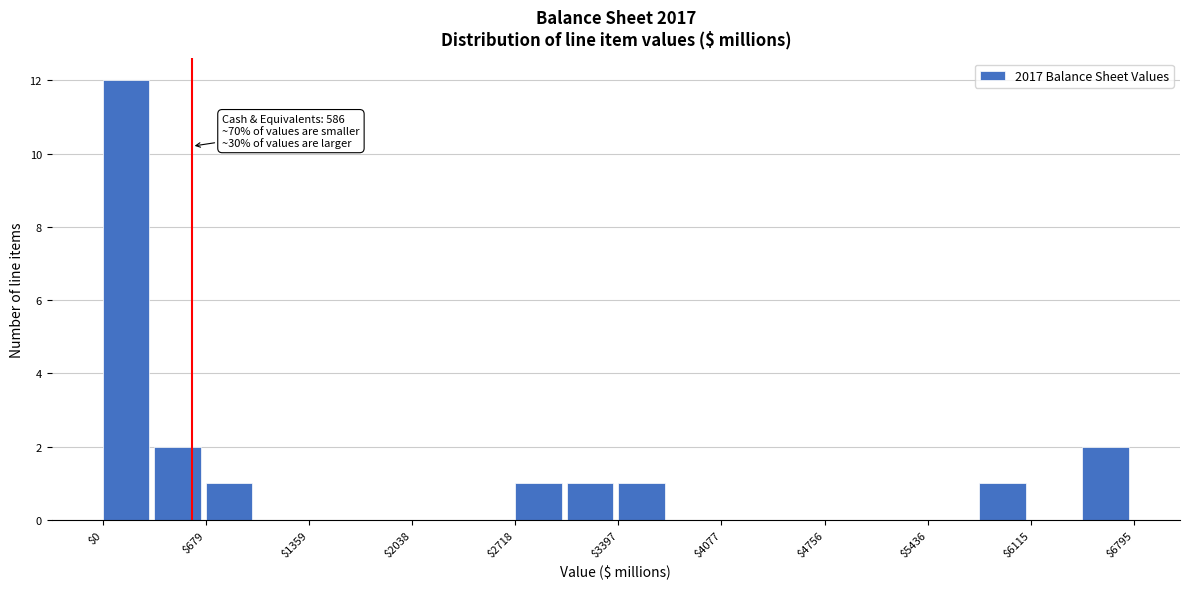

Read against the x-axis, roughly where is the centre of the tallest bar?

200